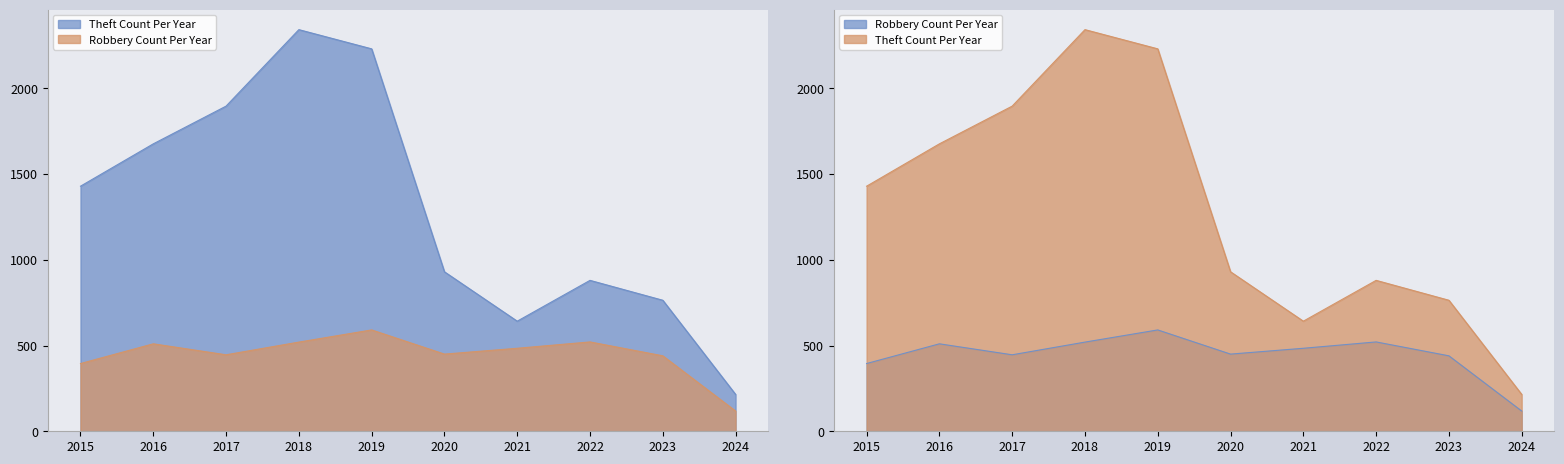

At 2022, list the series in order from largest to smallest.

Theft, Robbery